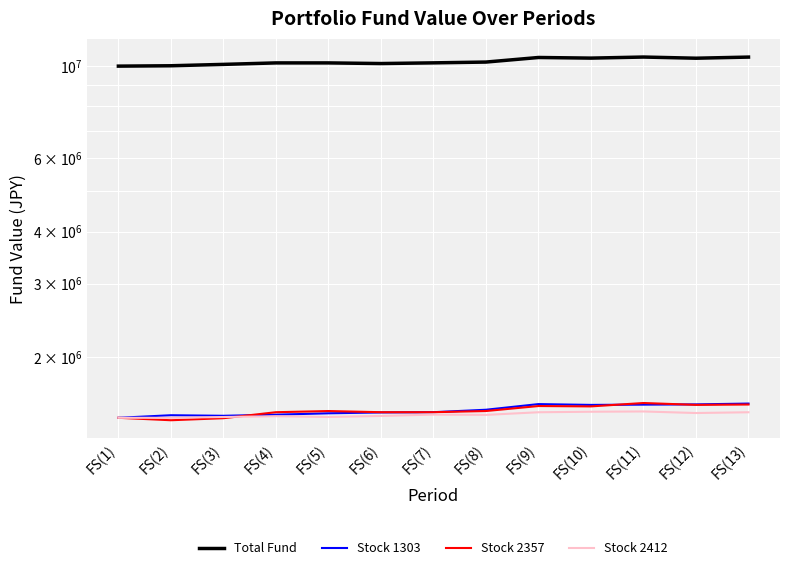

What is the average value of the Stock 2412 series?

1452859